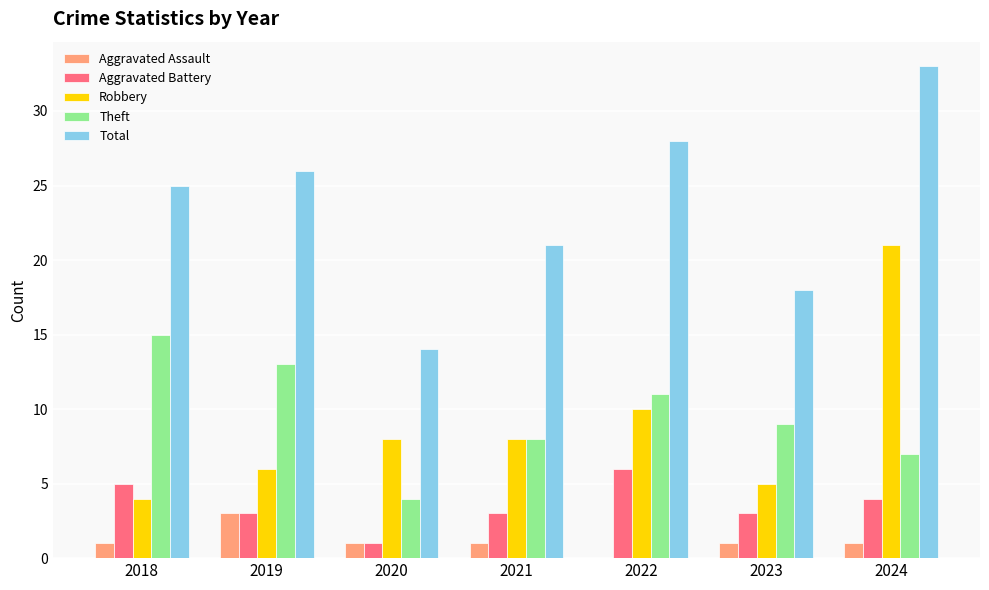

How many categories are shown in the chart?

7